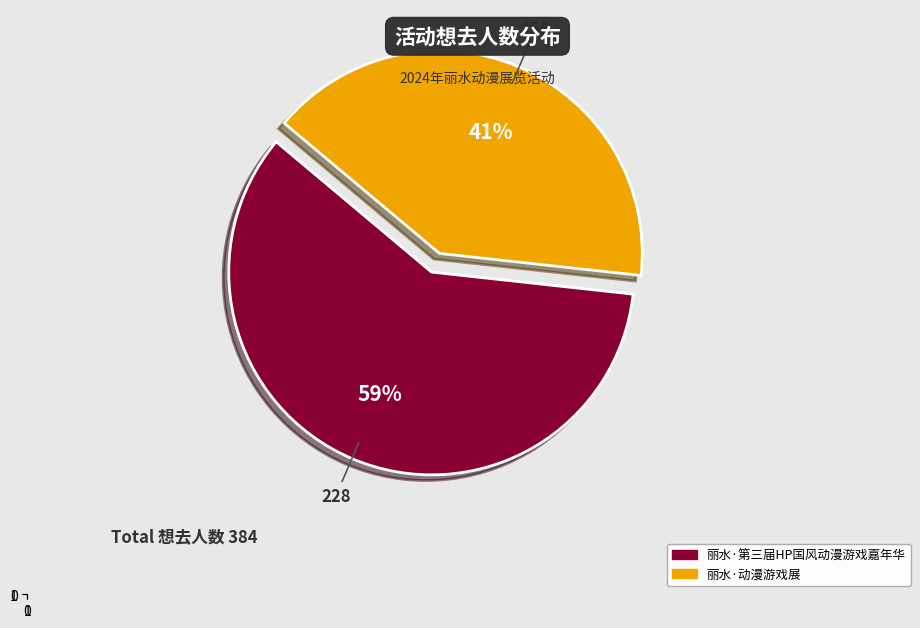

Approximately how many times larger is the value at 丽水·动漫游戏展 compared to 丽水·第三届HP国风动漫游戏嘉年华?

0.7